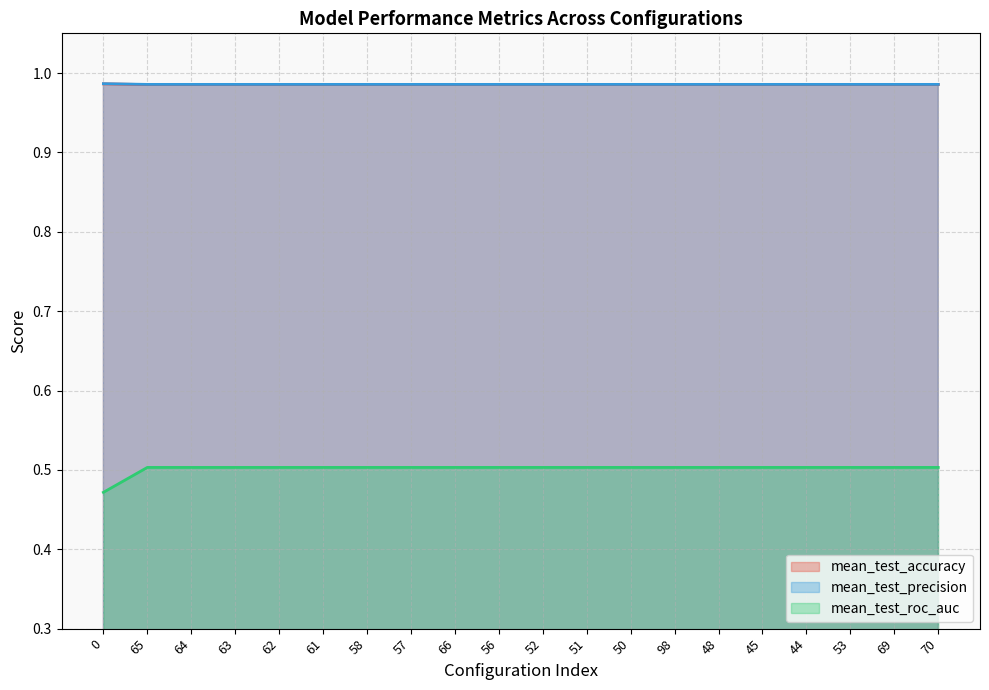

At how many categories does at least one series exceed 0?

20